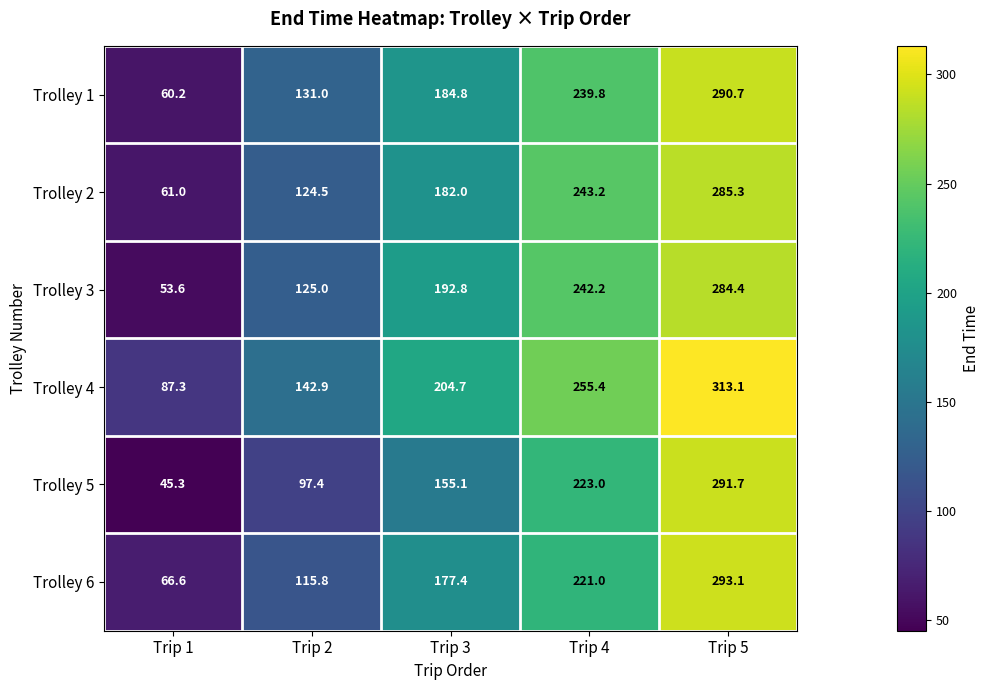

What value does the Trolley 1 series have at Trip 3?

184.8